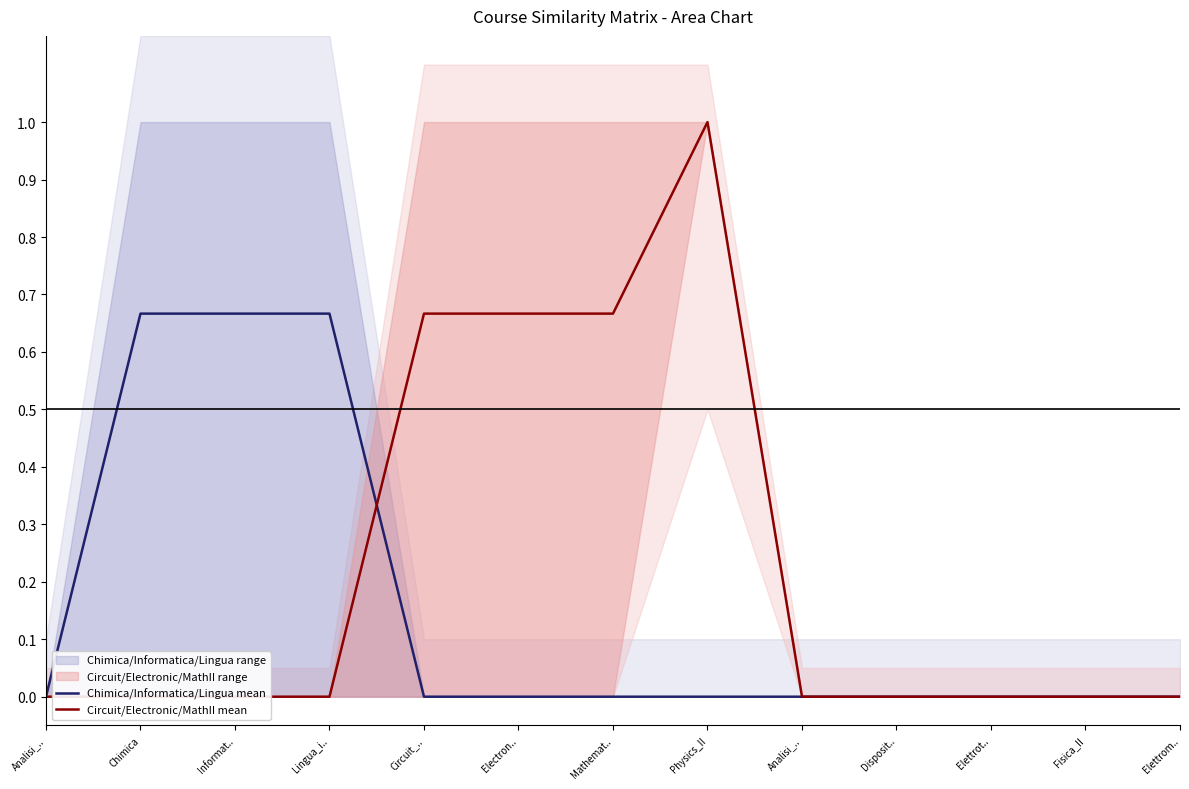

Is the value of Circuit/Electronic/MathII mean at Fisica_II greater than the value of Chimica/Informatica/Lingua mean at Mathemat..?

No